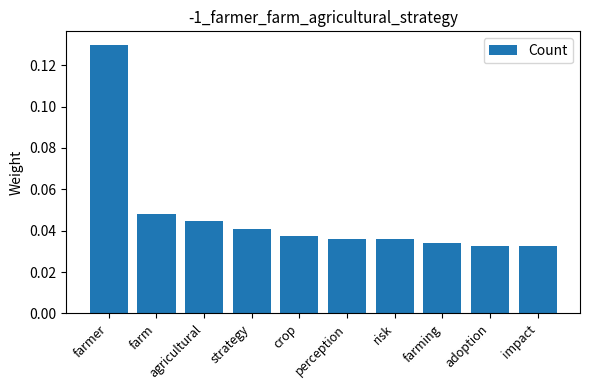

What is the label of the 7th bar from the right?

strategy